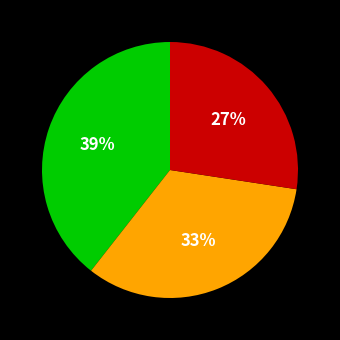

To the nearest percent, what is the average slice percentage?

33%